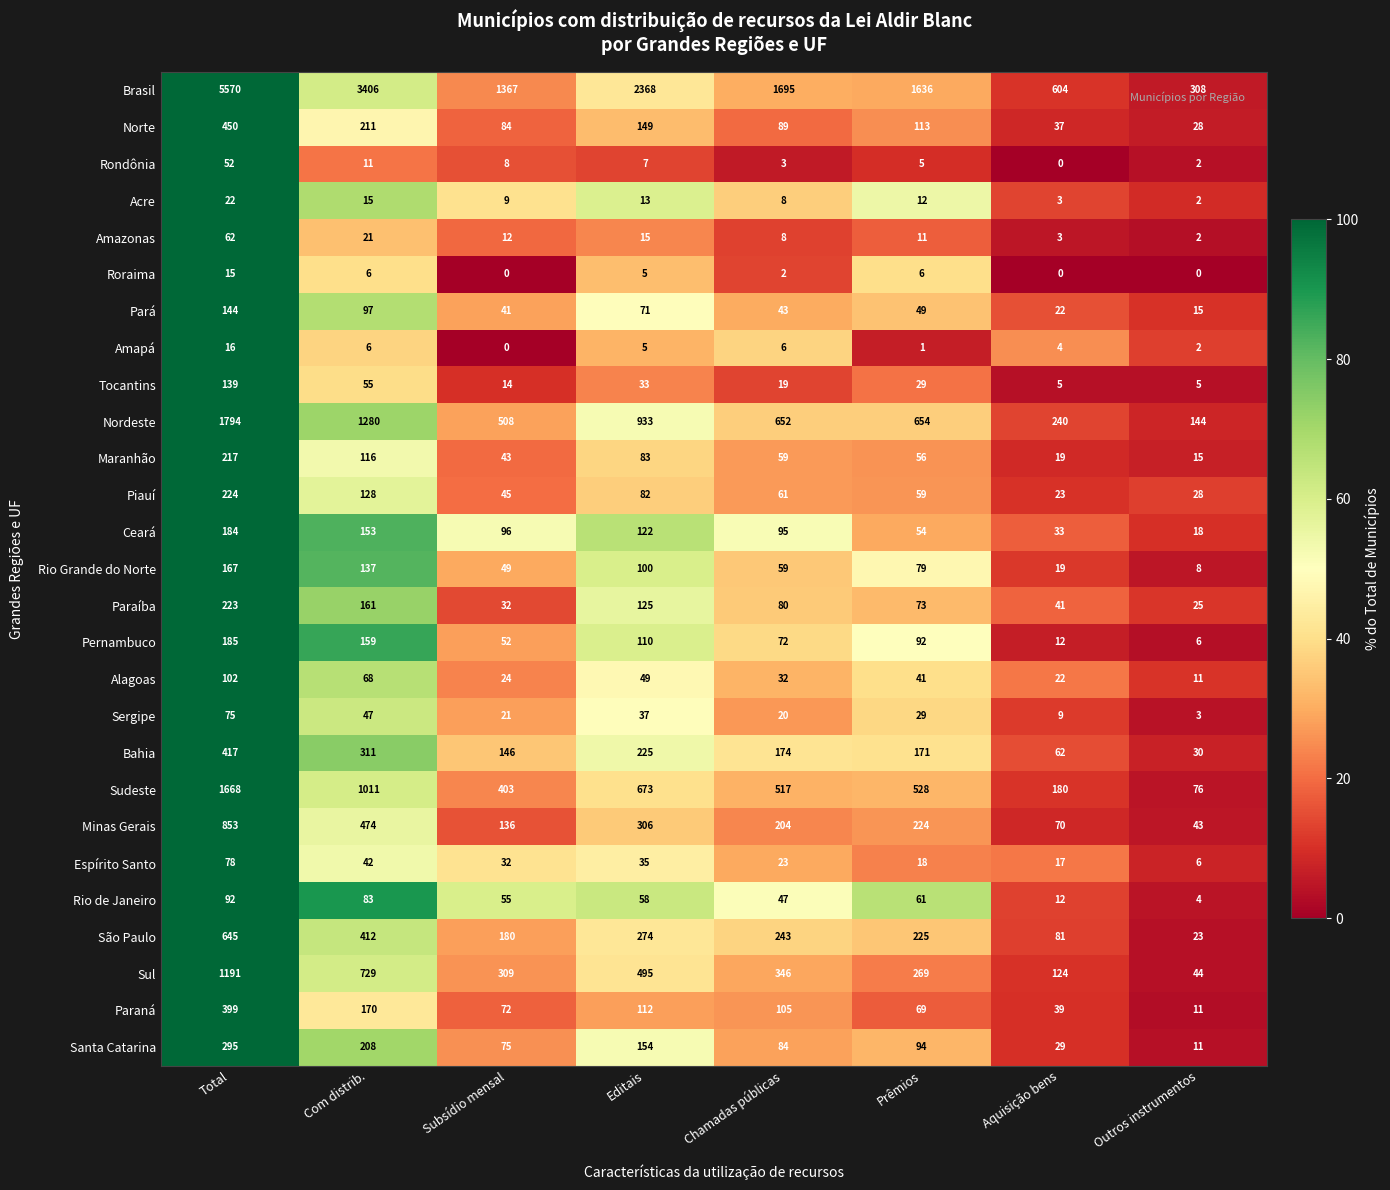

What is the sum of the Piauí values at Prêmios and Subsídio mensal?

104